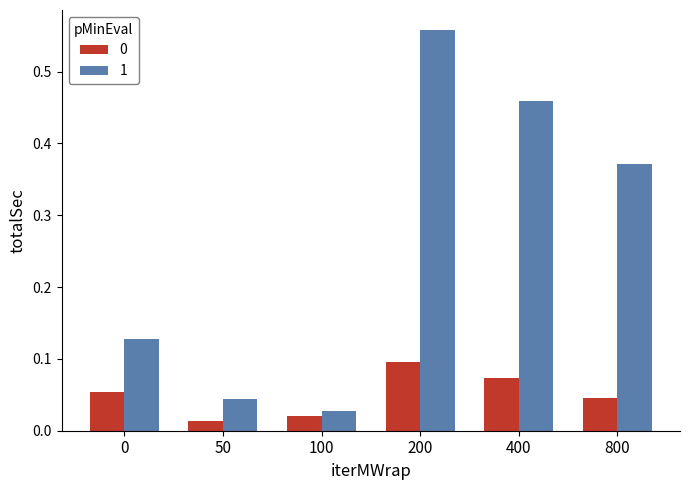

The 0 series shows 0.1 at 200. True or false?

True